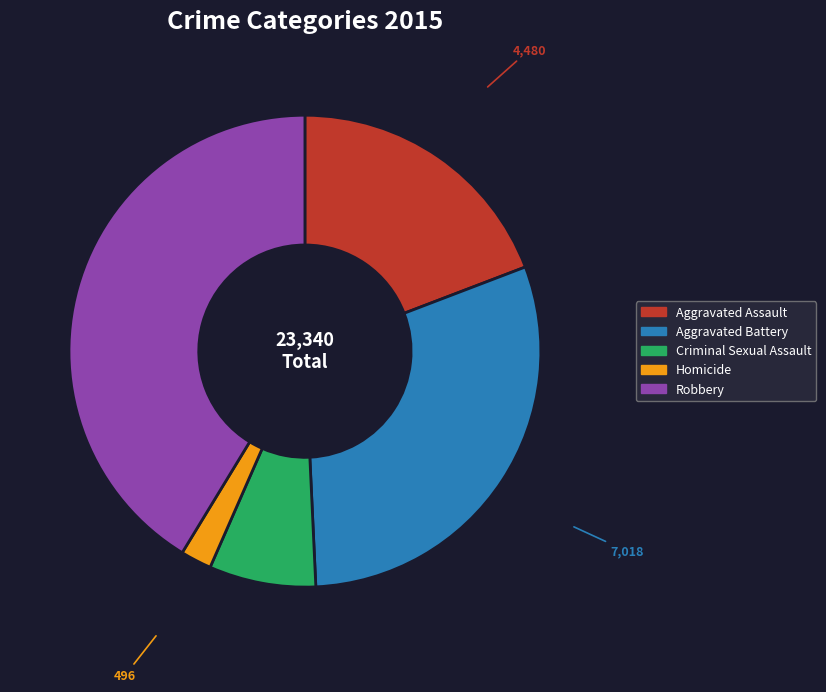

Which category has the smallest portion of the pie?

Homicide